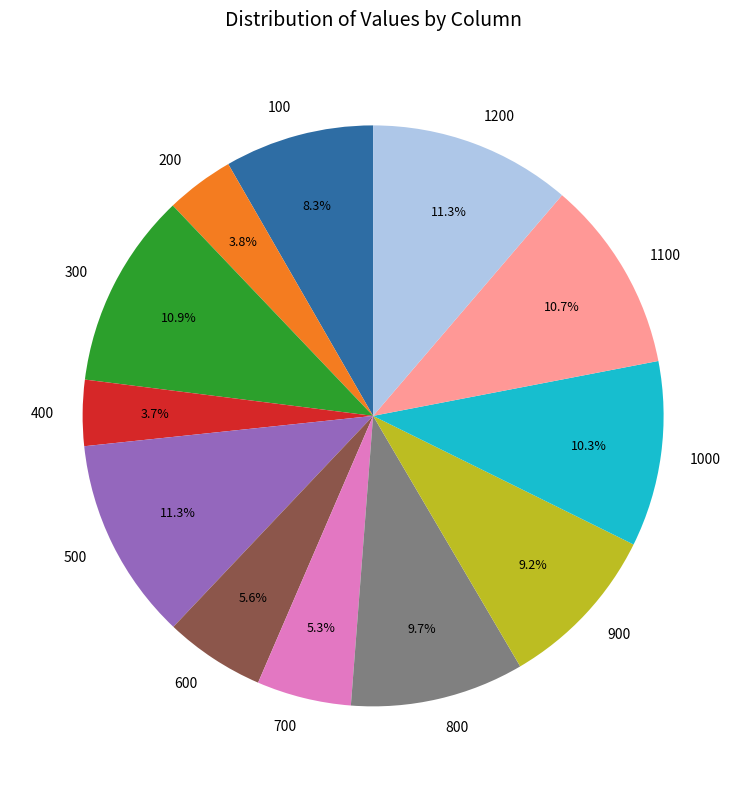

How many segments does this pie chart have?

12